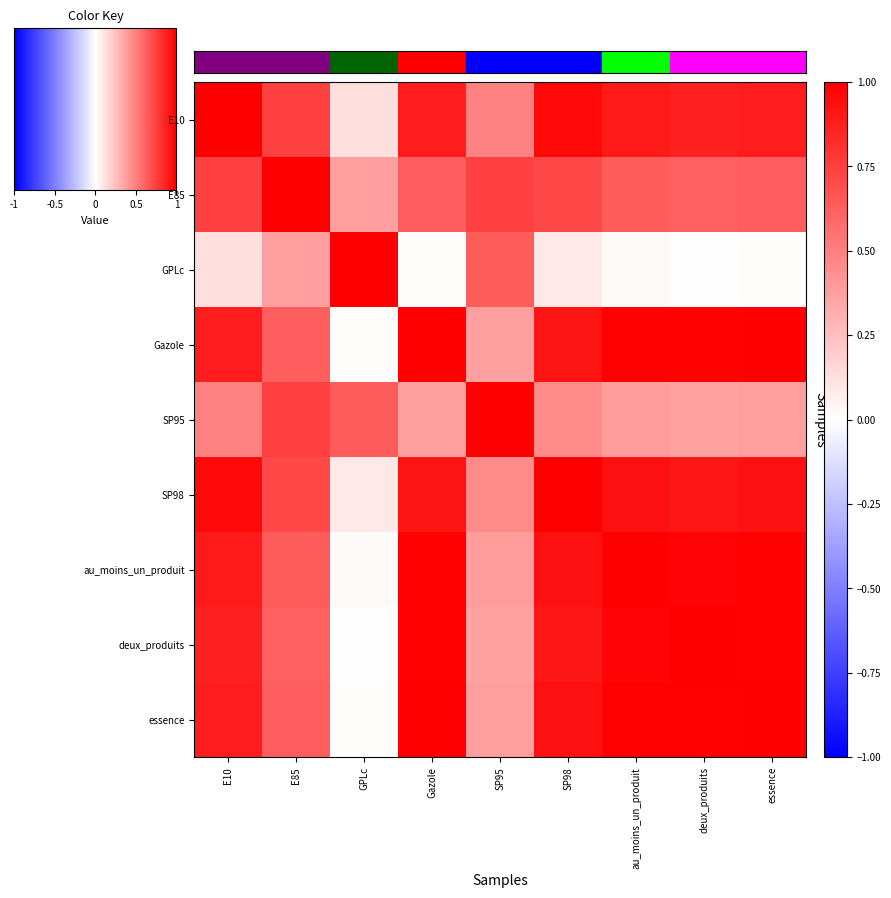

Reading left to right, what are all the values shown in this chart?

E10: E10=1.0	E85=0.7	GPLc=0.1	Gazole=0.9	SP95=0.5	SP98=1.0	au_moins_un_produit=0.9	deux_produits=0.9	essence=0.9
E85: E10=0.7	E85=1.0	GPLc=0.4	Gazole=0.6	SP95=0.7	SP98=0.7	au_moins_un_produit=0.6	deux_produits=0.6	essence=0.6
GPLc: E10=0.1	E85=0.4	GPLc=1.0	Gazole=0.0	SP95=0.6	SP98=0.1	au_moins_un_produit=0.0	deux_produits=-0.0	essence=0.0
Gazole: E10=0.9	E85=0.6	GPLc=0.0	Gazole=1.0	SP95=0.4	SP98=0.9	au_moins_un_produit=1.0	deux_produits=1.0	essence=1.0
SP95: E10=0.5	E85=0.7	GPLc=0.6	Gazole=0.4	SP95=1.0	SP98=0.5	au_moins_un_produit=0.4	deux_produits=0.4	essence=0.4
SP98: E10=1.0	E85=0.7	GPLc=0.1	Gazole=0.9	SP95=0.5	SP98=1.0	au_moins_un_produit=0.9	deux_produits=0.9	essence=0.9
au_moins_un_produit: E10=0.9	E85=0.6	GPLc=0.0	Gazole=1.0	SP95=0.4	SP98=0.9	au_moins_un_produit=1.0	deux_produits=1.0	essence=1.0
deux_produits: E10=0.9	E85=0.6	GPLc=-0.0	Gazole=1.0	SP95=0.4	SP98=0.9	au_moins_un_produit=1.0	deux_produits=1.0	essence=1.0
essence: E10=0.9	E85=0.6	GPLc=0.0	Gazole=1.0	SP95=0.4	SP98=0.9	au_moins_un_produit=1.0	deux_produits=1.0	essence=1.0